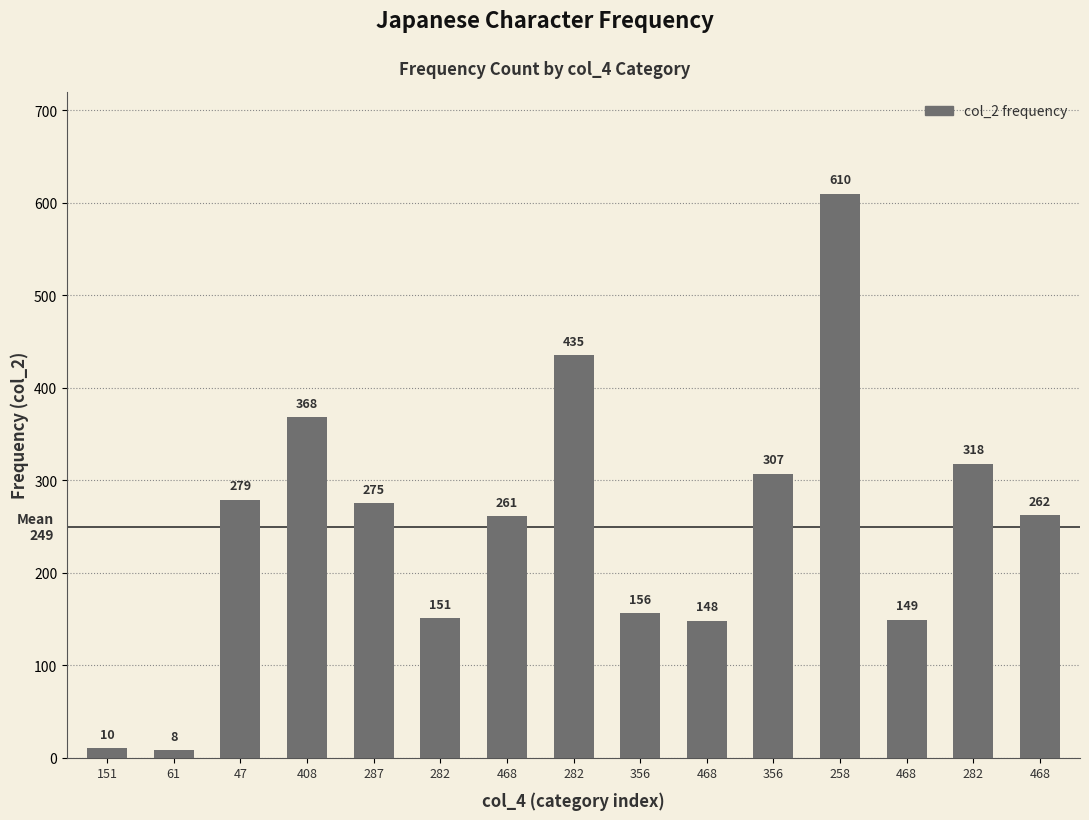

Rank the categories by value from lowest to highest.

61, 151, 468, 468, 282, 356, 468, 468, 287, 47, 356, 282, 408, 282, 258